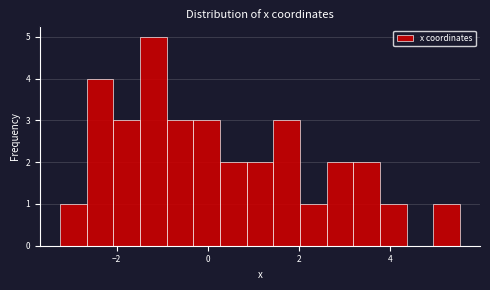

Read against the x-axis, roughly where is the centre of the tallest bar?

-1.2